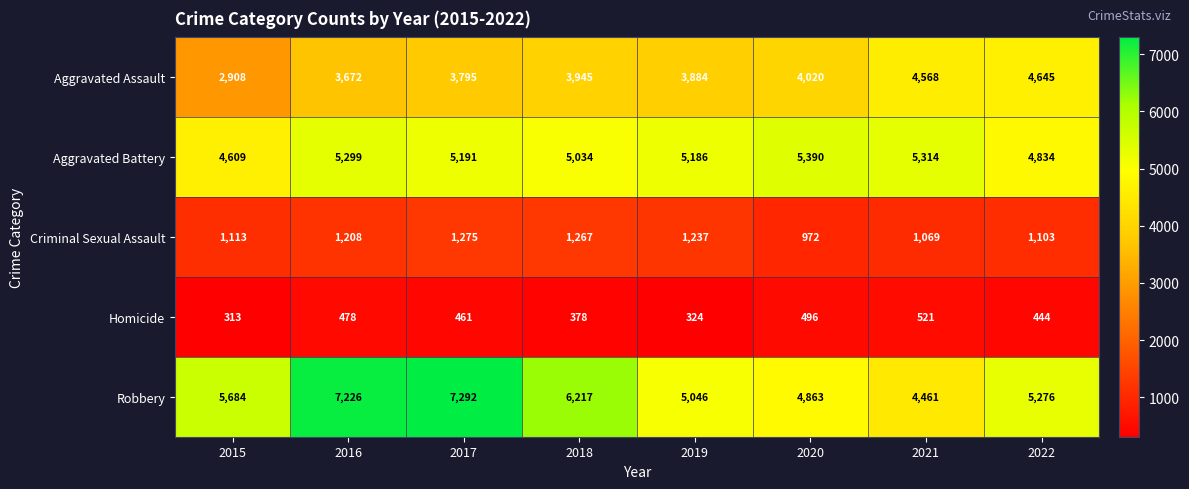

What is the spread (max minus min) of values at 2019?

4862